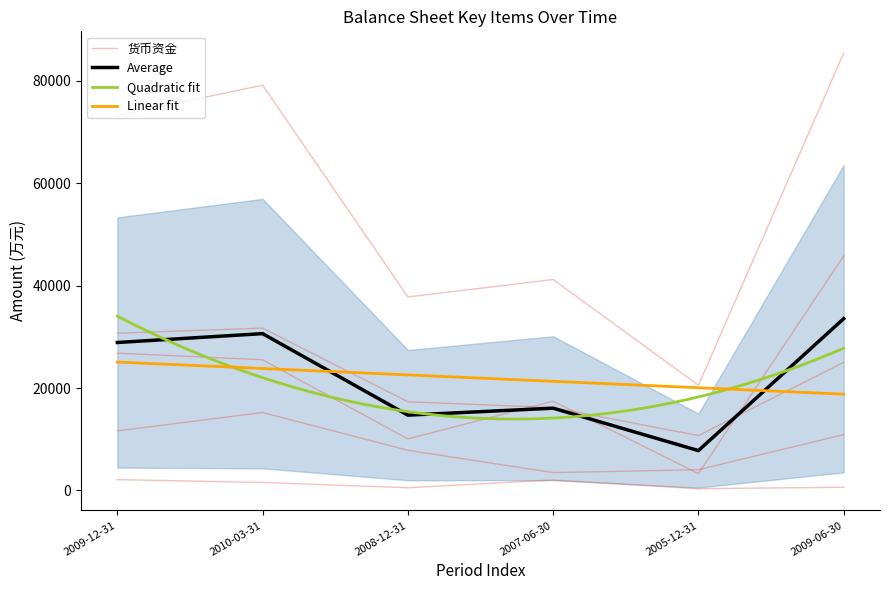

What is the label of the 3rd point from the left?

2008-12-31